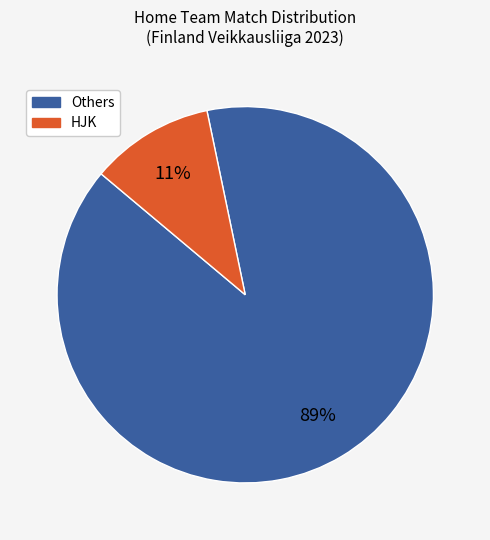

To the nearest percent, what is the average slice percentage?

50%